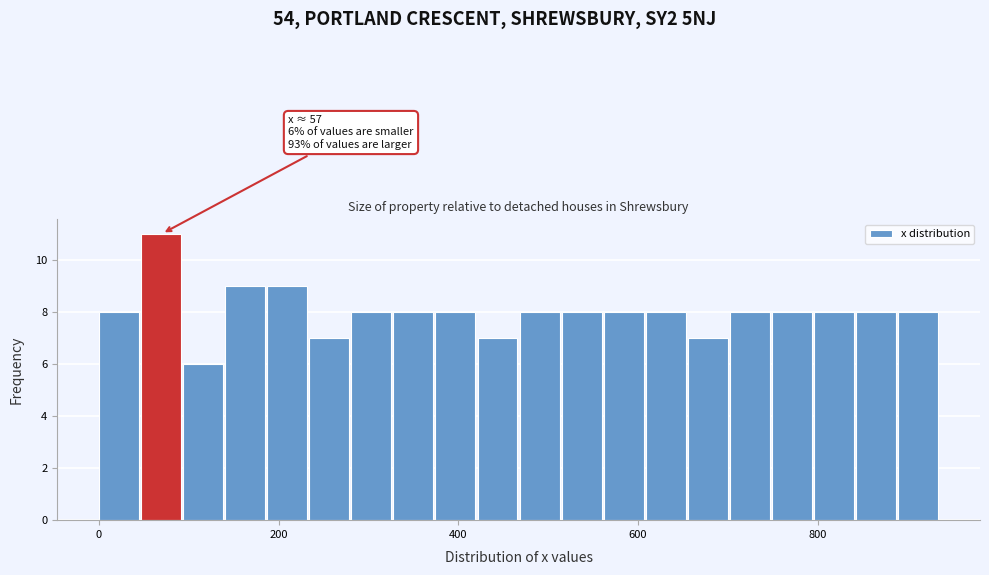

Around what value on the x-axis is the tallest bar? Give the approximate position of its centre, as read against the axis.

60